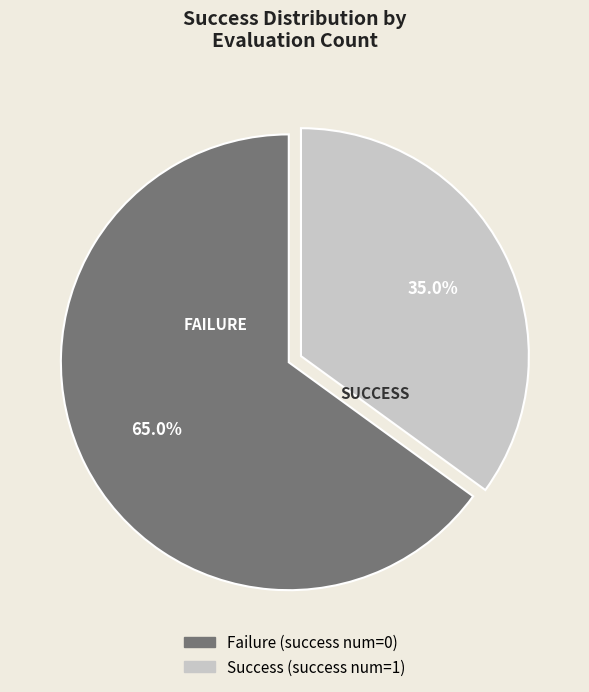

Is there a majority slice in this chart?

Yes